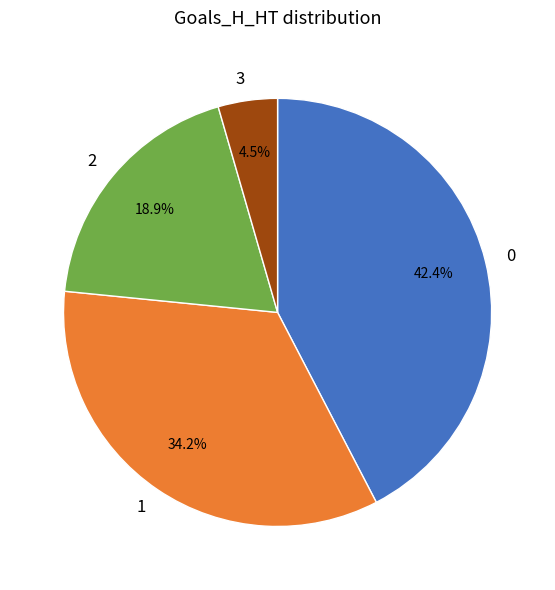

To the nearest percent, what percentage of the pie is 0?

42%